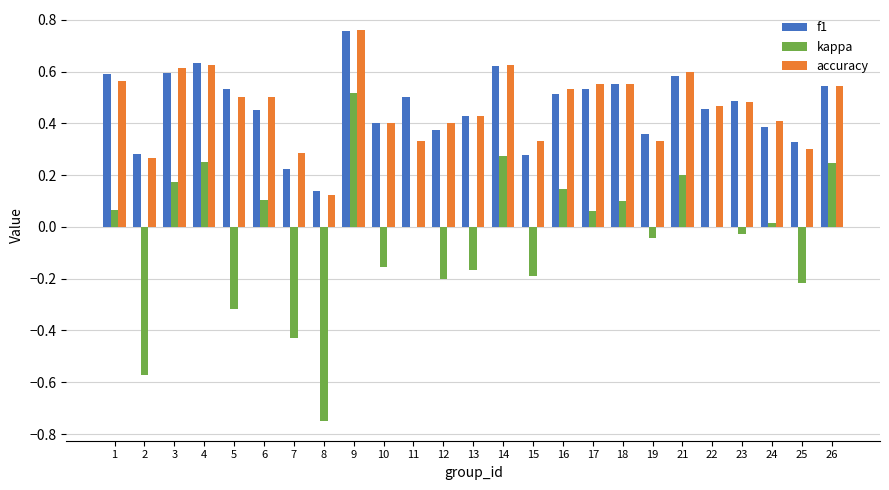

Does the chart contain stacked bars?

No